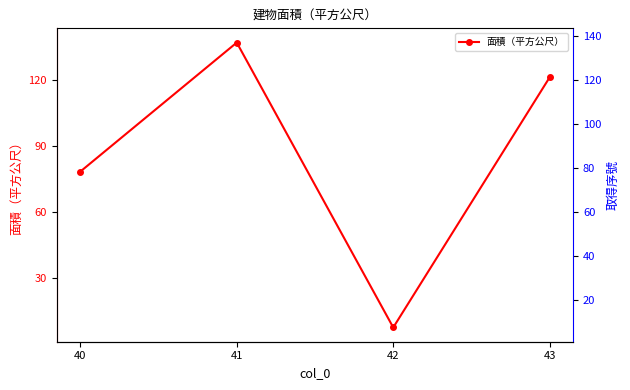

True or false: the data shows 121.2 at 43.

True